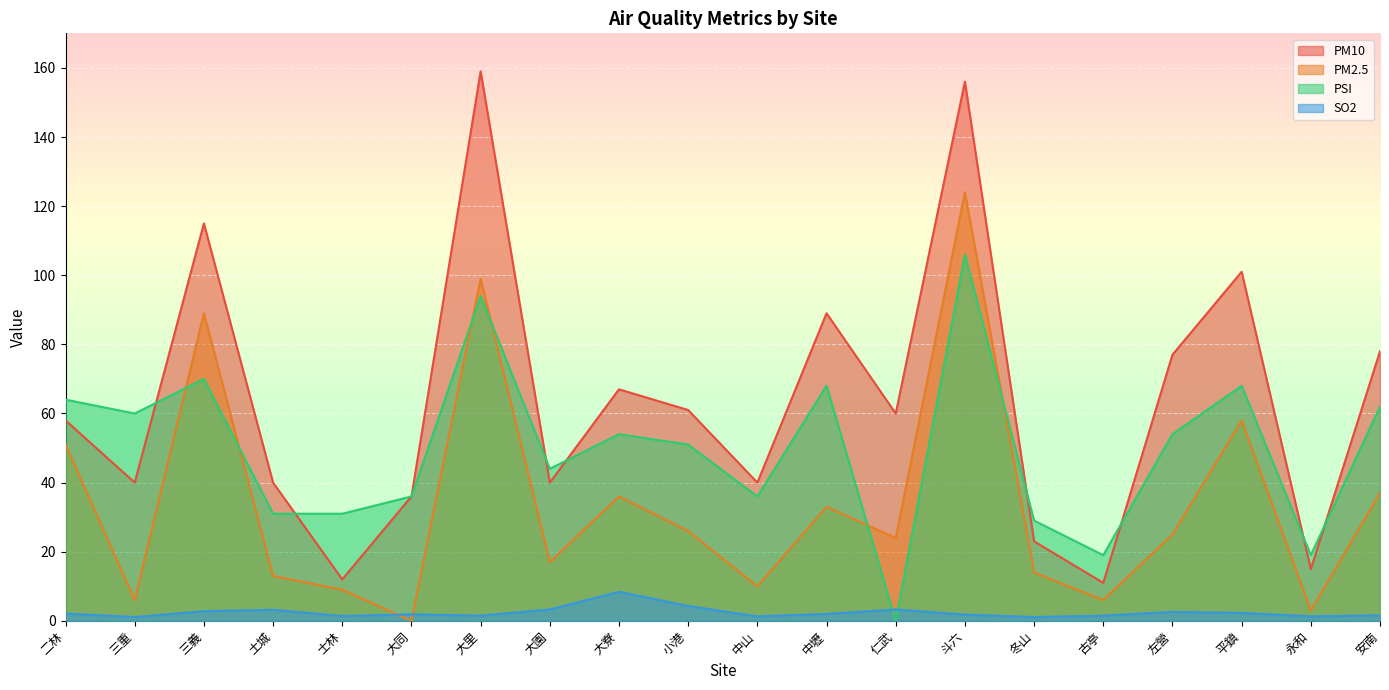

How many series are shown in this chart?

4